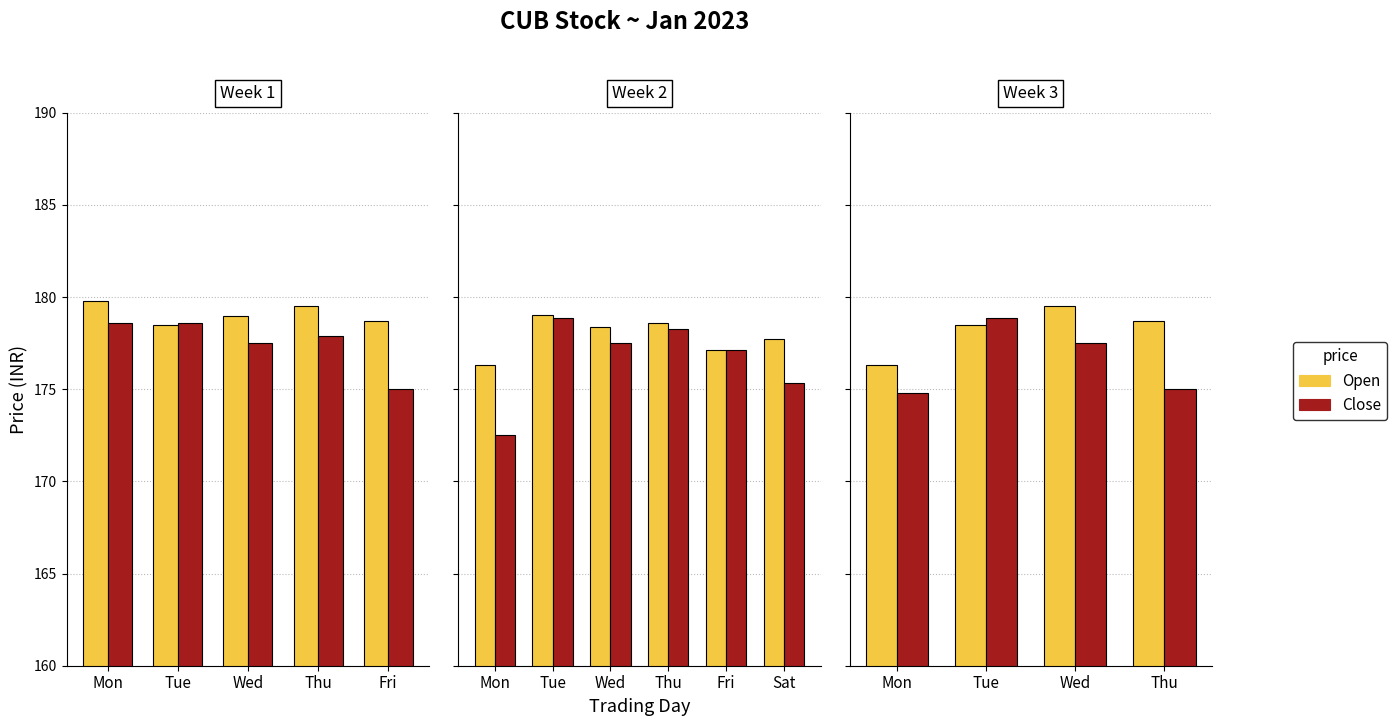

Which series has the largest total across all categories?

Open